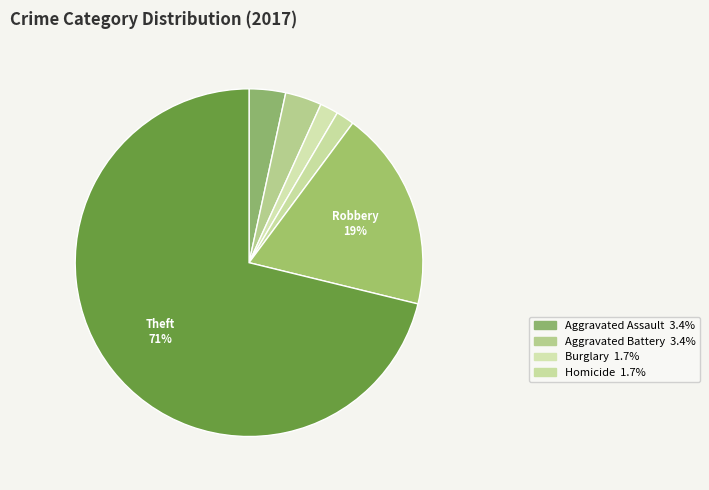

How many segments does this pie chart have?

6